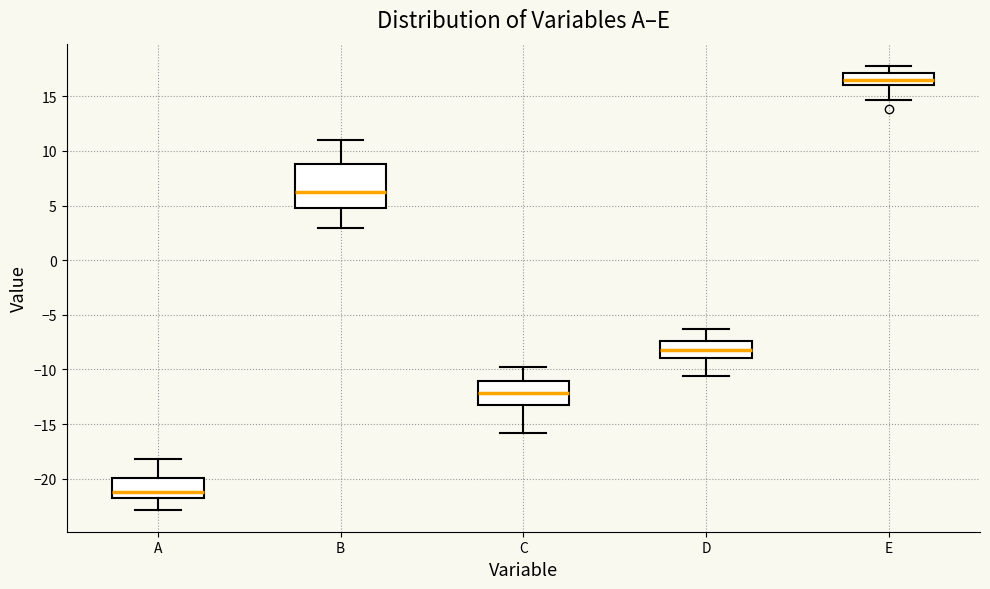

Reading left to right, read every box against the y-axis: the position of its median line, the range the box covers, and the ends of its whiskers. The values are not printed on the chart, so give them approximately, as read against the axis.

A: median -21.0, box -22.0 to -20.0, whiskers -23.0 to -18.0
B: median 6.5, box 5.0 to 9.0, whiskers 3.0 to 11.0
C: median -12.0, box -13.0 to -11.0, whiskers -16.0 to -10.0
D: median -8.0, box -9.0 to -7.5, whiskers -10.5 to -6.5
E: median 16.5, box 16.0 to 17.0, whiskers 14.5 to 18.0